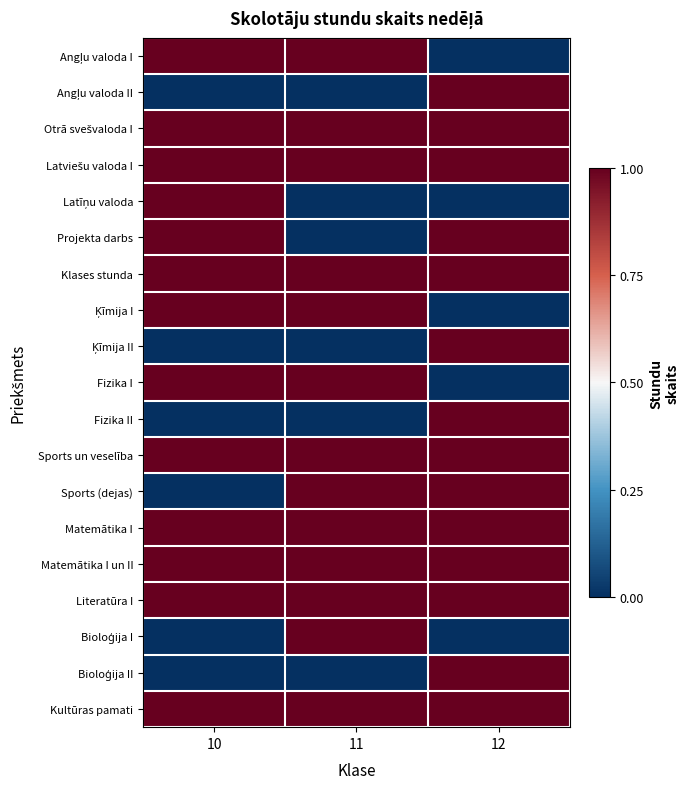

Between 11 and 10, which is larger?

11